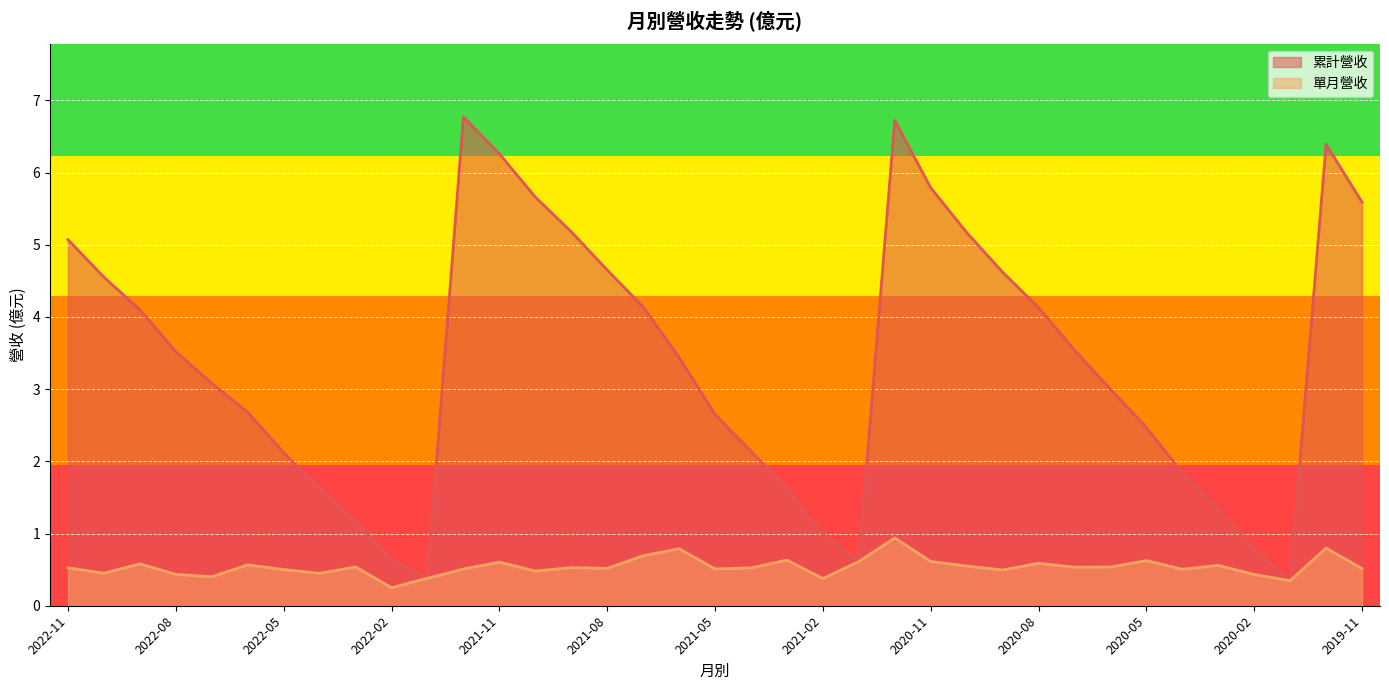

What is the maximum value shown in the chart?

6.8